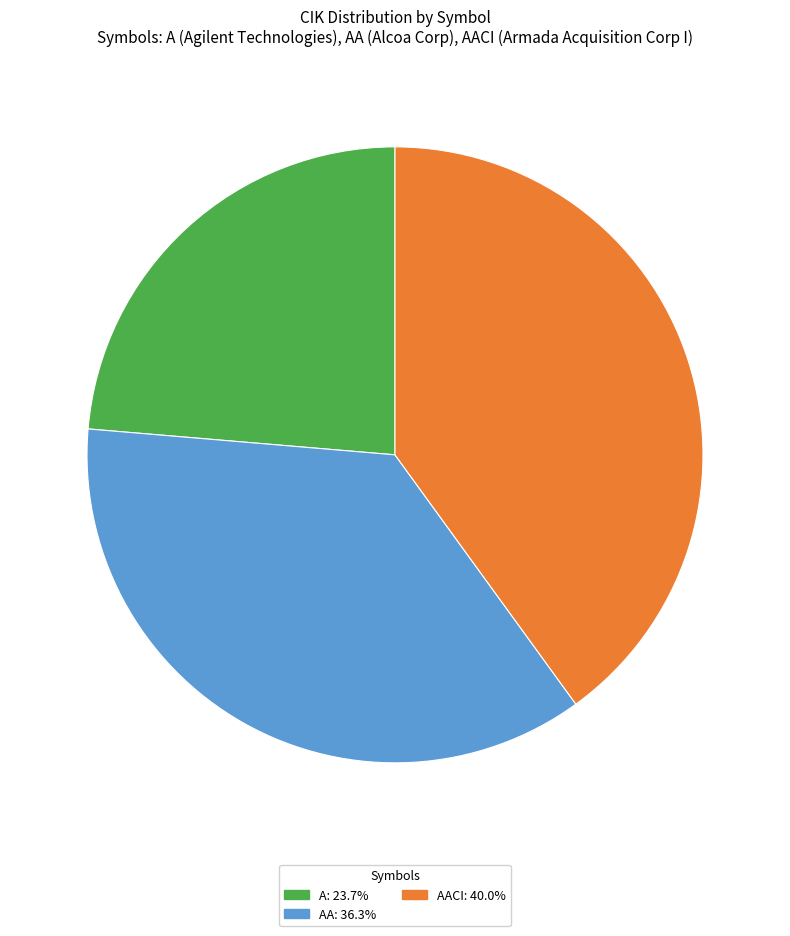

Is there a majority slice in this chart?

No